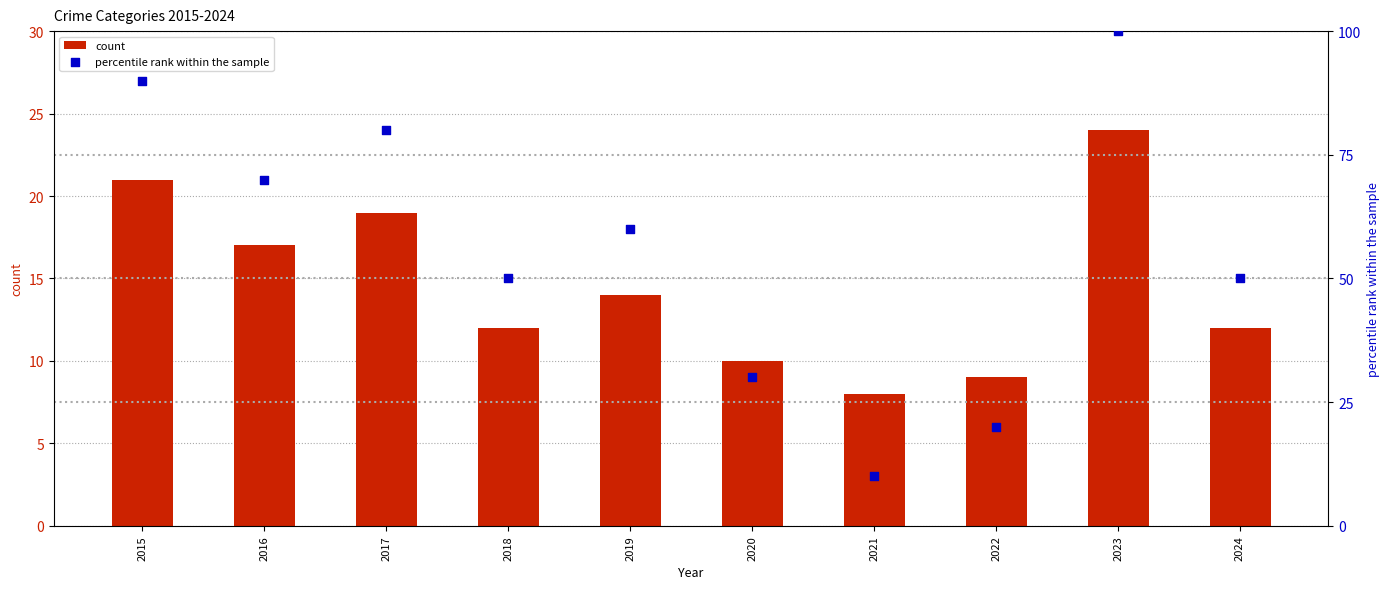

At how many categories does at least one series exceed 78?

3